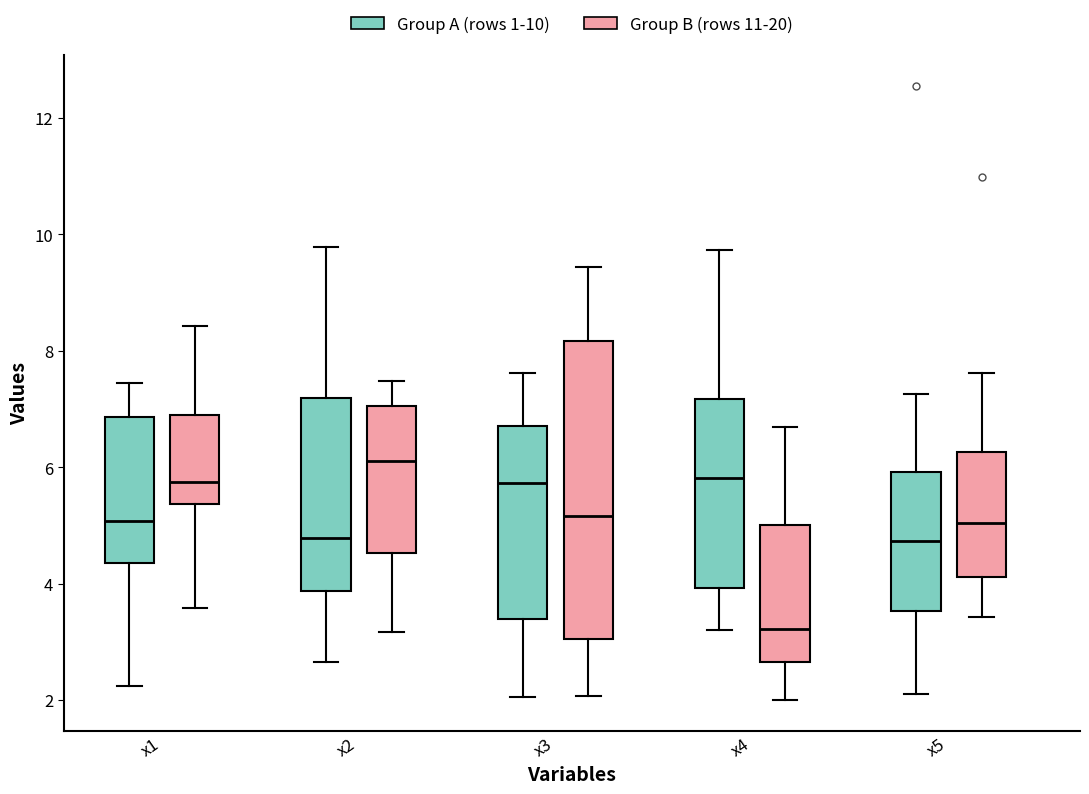

Comparing the boxes themselves (not the whiskers), which one is the tallest?

x3 (Group B (rows 11-20))